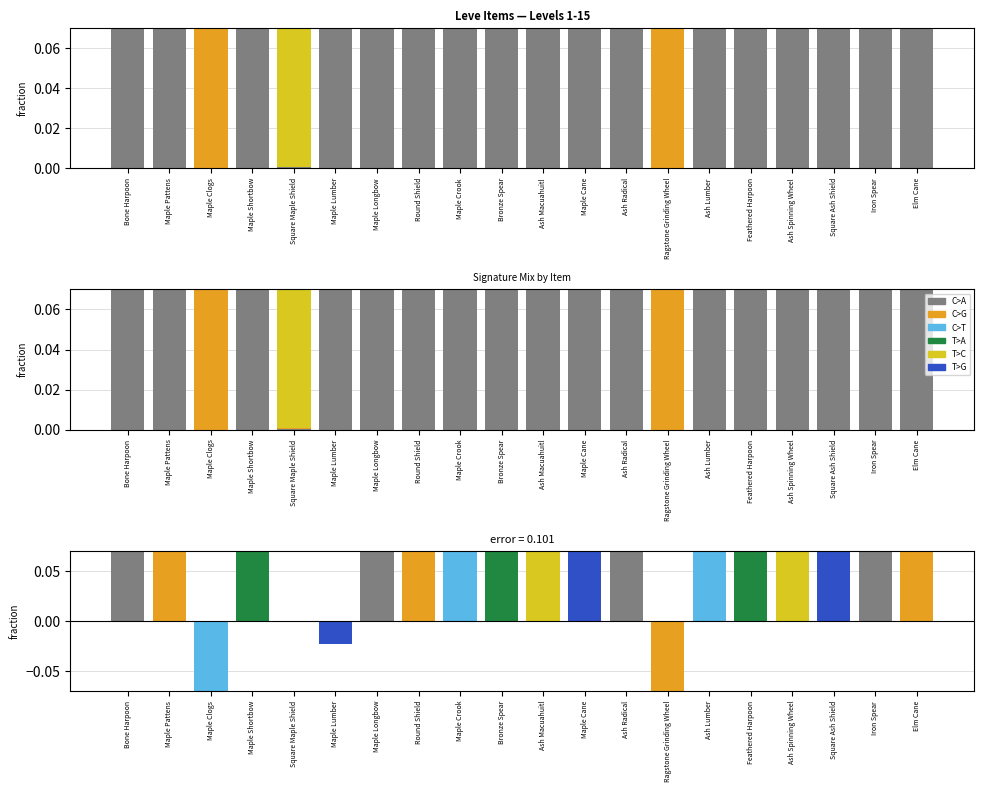

What is the highest value of the C>A series?

1.0